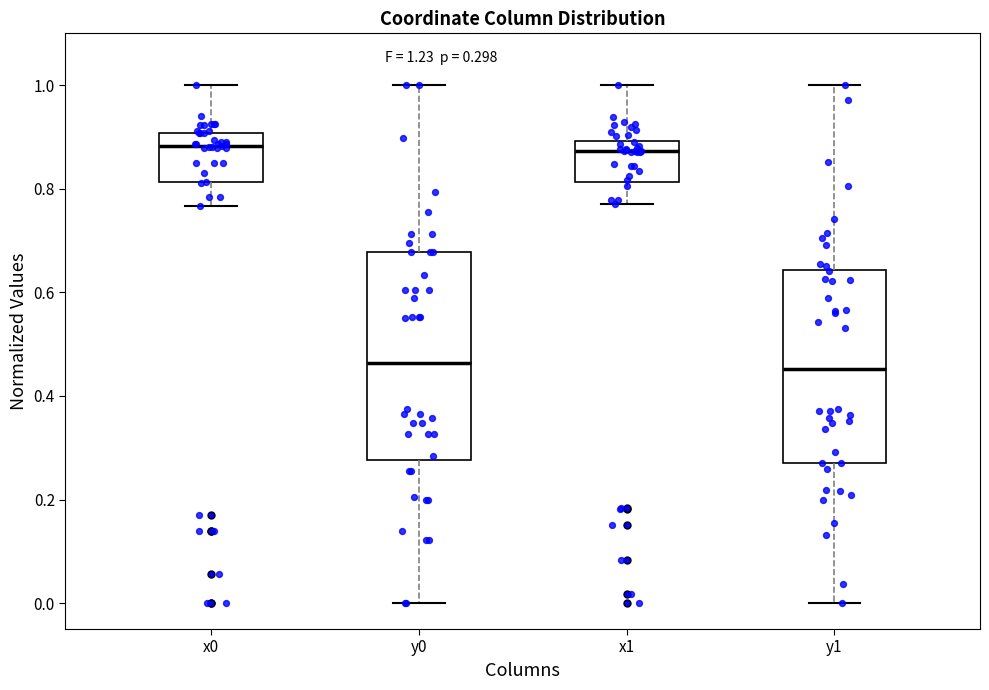

Comparing the boxes themselves (not the whiskers), which one is the tallest?

y0